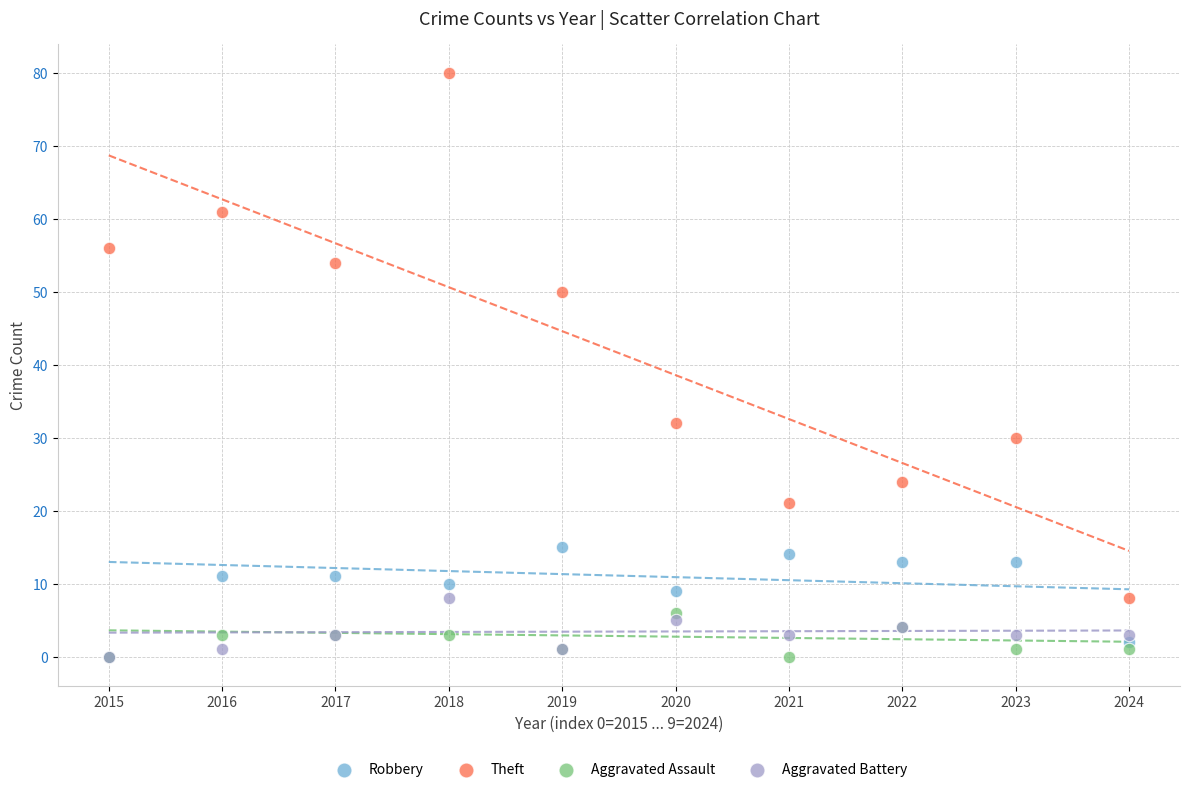

Across all series, what Y value is closest to 40?

32